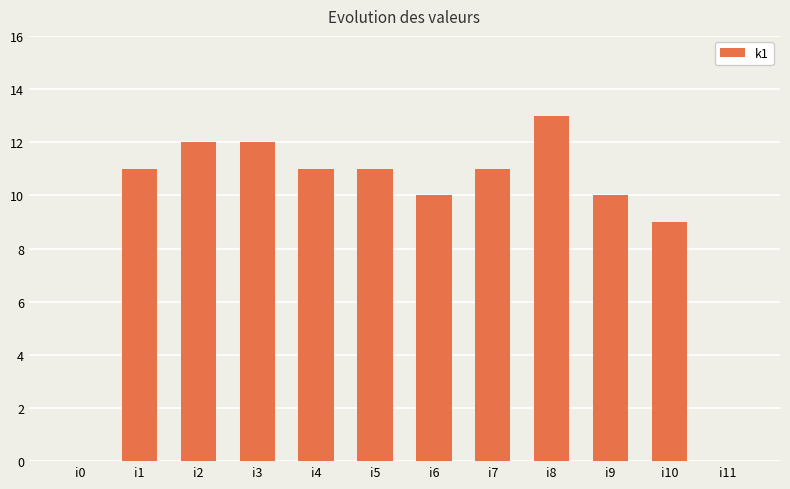

The chart shows a value of 11 at i5. True or false?

True